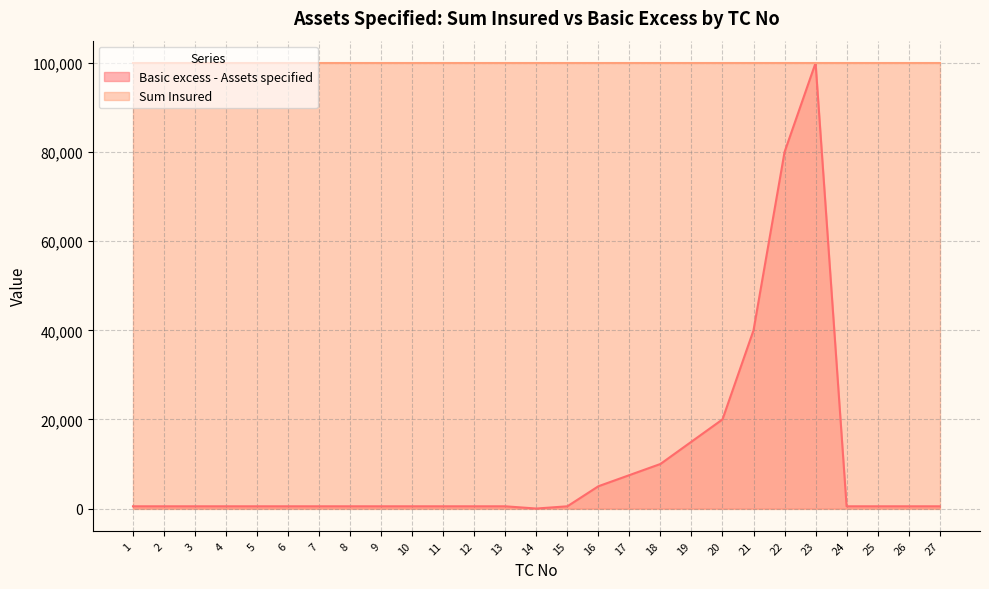

Where is the first local maximum?

23